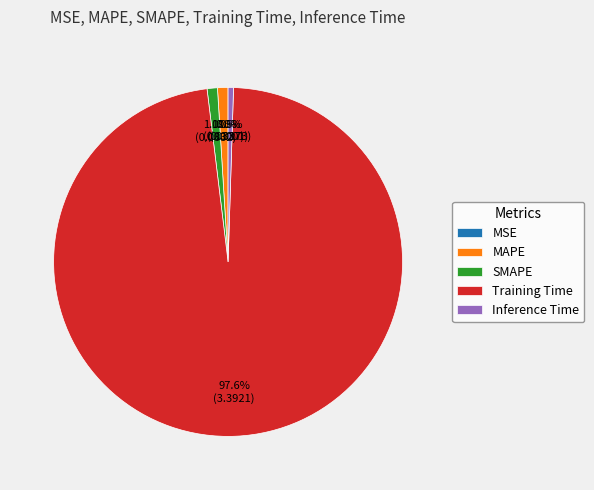

Which slice represents more than half of the pie?

Training Time